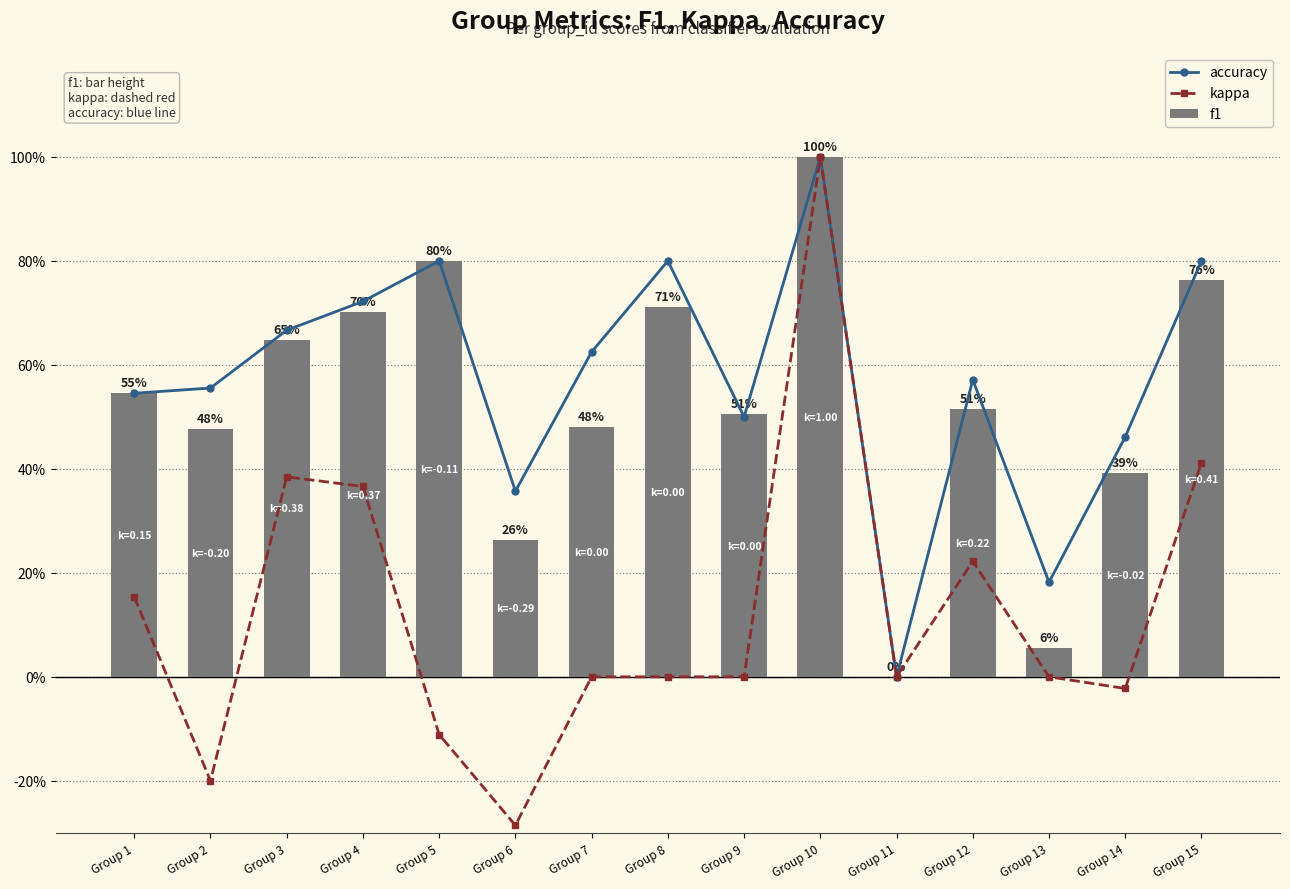

The value of kappa at Group 7 is -53.8. True or false?

False